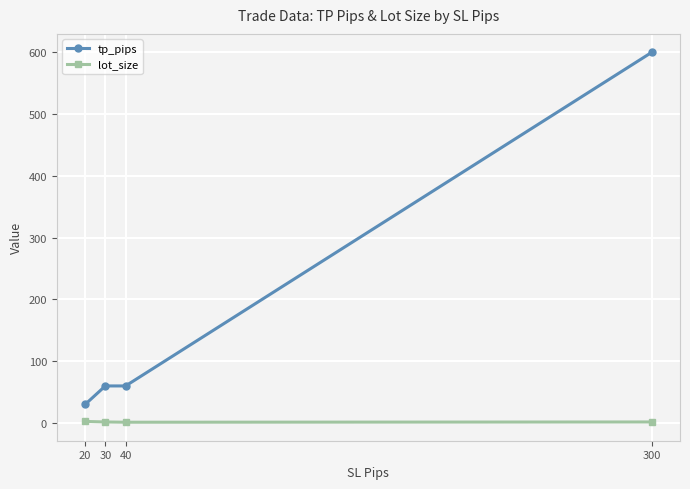

What is the difference between the maximum and minimum values in the tp_pips series?

570.0